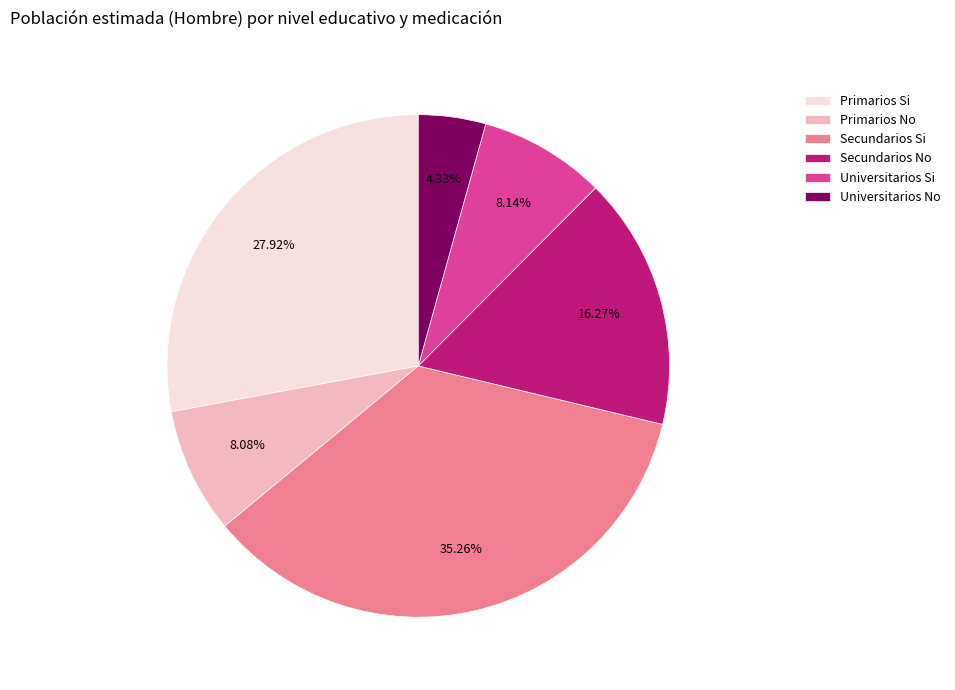

How many slices are in this pie chart?

6